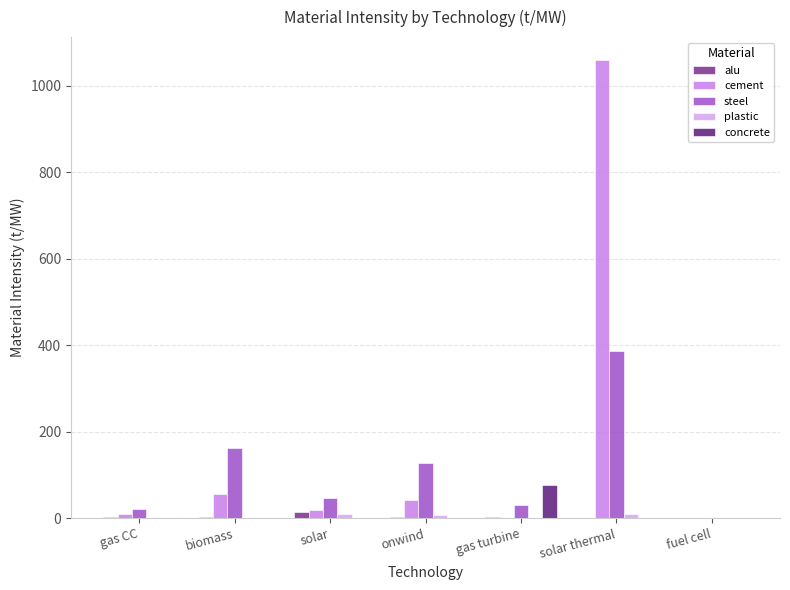

Is it true that steel equals 43.9 at onwind?

False